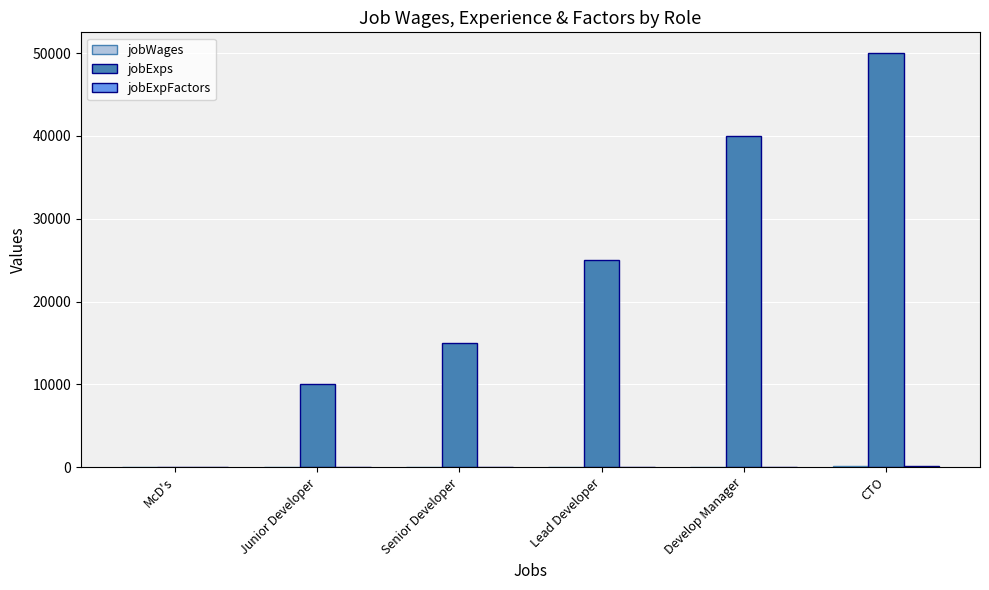

What is the sum of all jobExps values?

140001